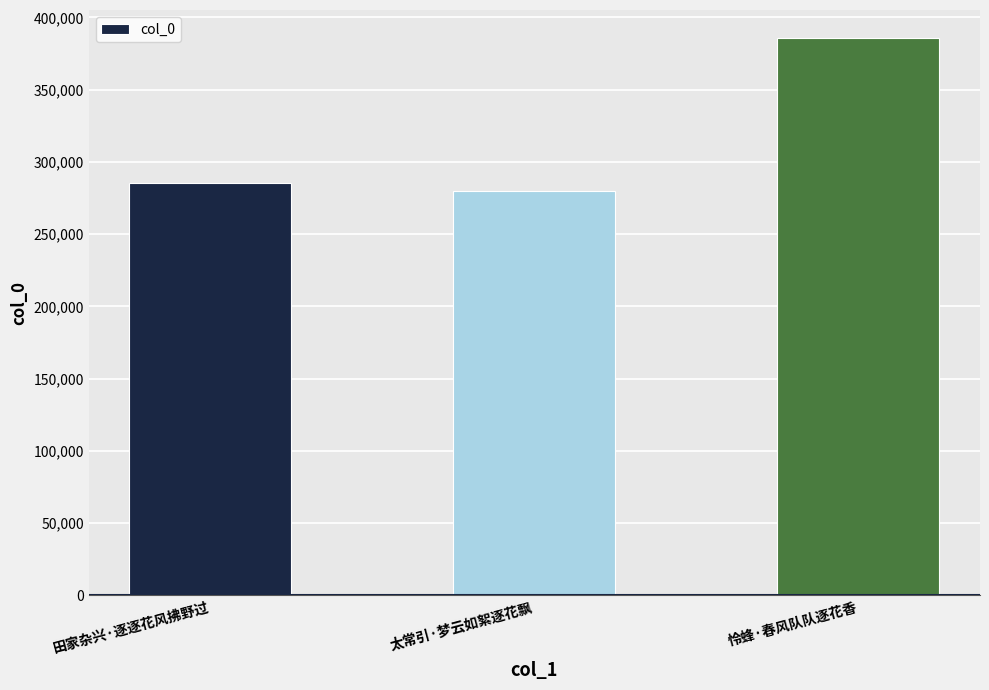

Which category has the lowest value across all series?

太常引·梦云如絮逐花飘